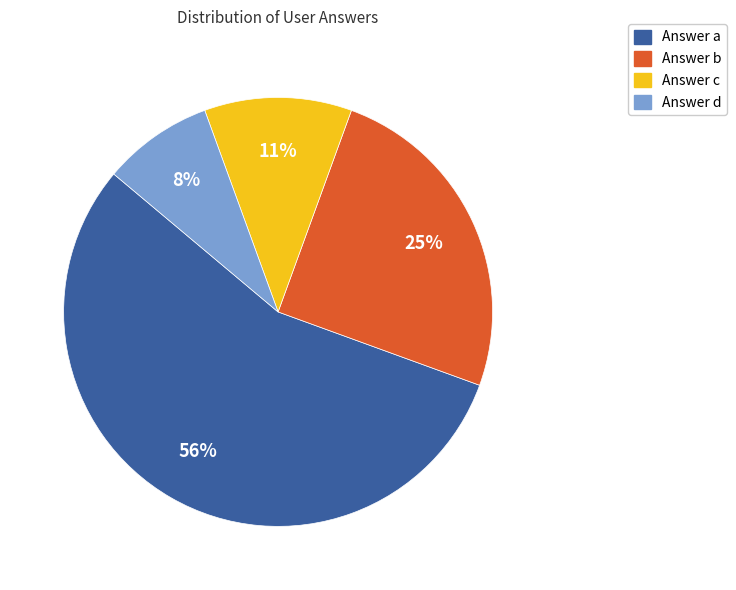

Rank the categories by value from highest to lowest.

Answer a, Answer b, Answer c, Answer d